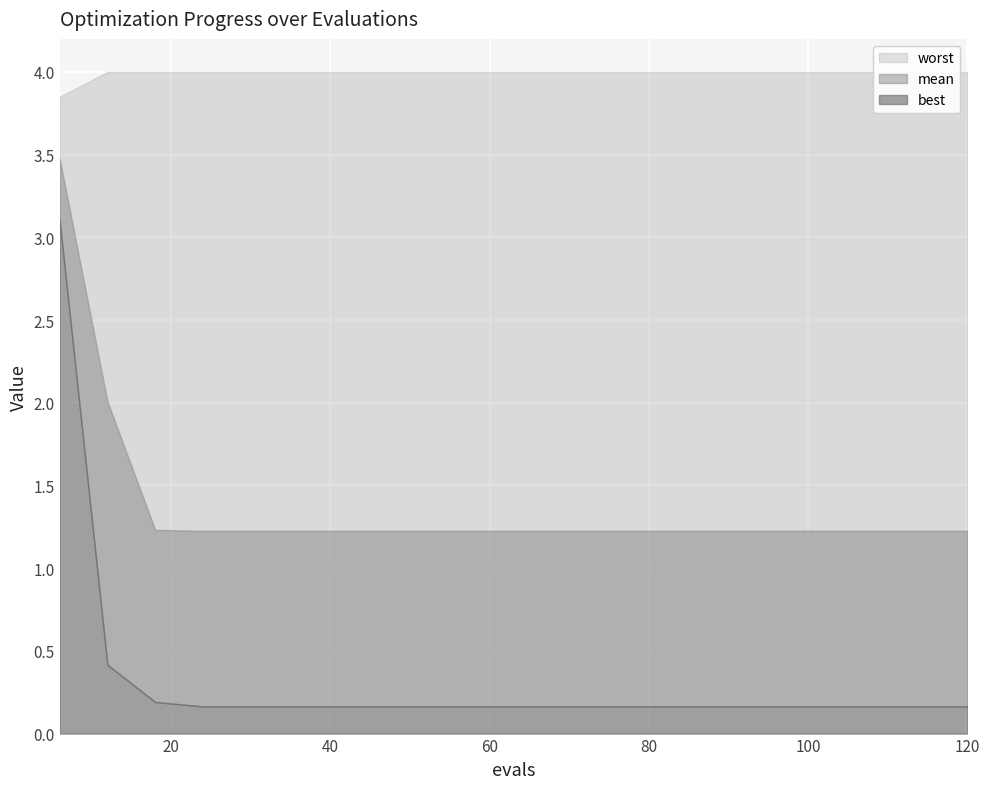

The worst series shows 1.6 at 12. True or false?

False